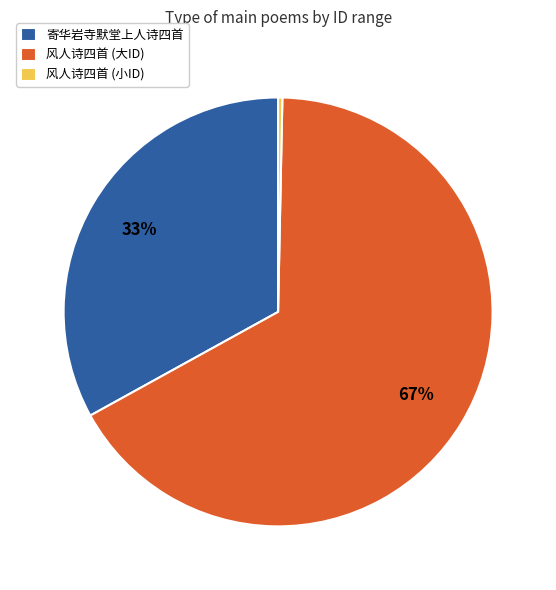

Is it true that 风人诗四首 (小ID) is 0% of the pie?

True